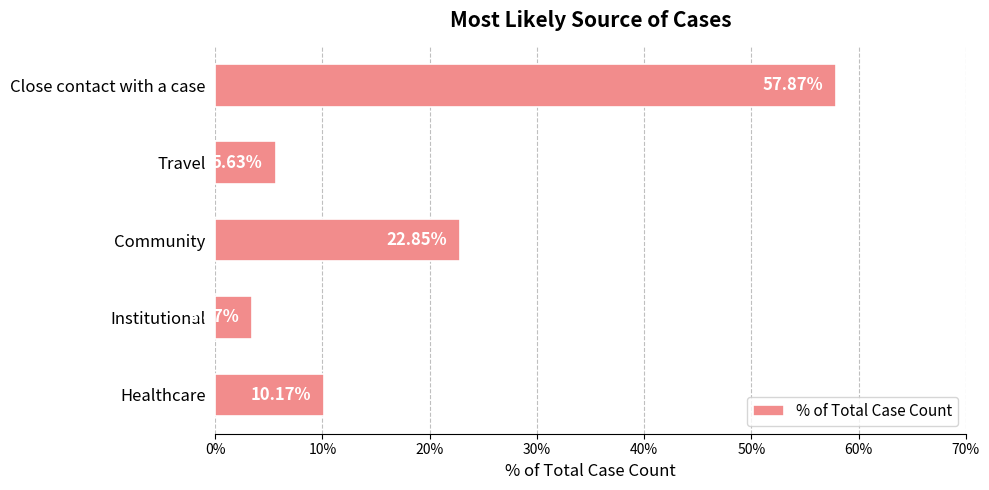

What is the label of the 5th bar from the top?

Healthcare